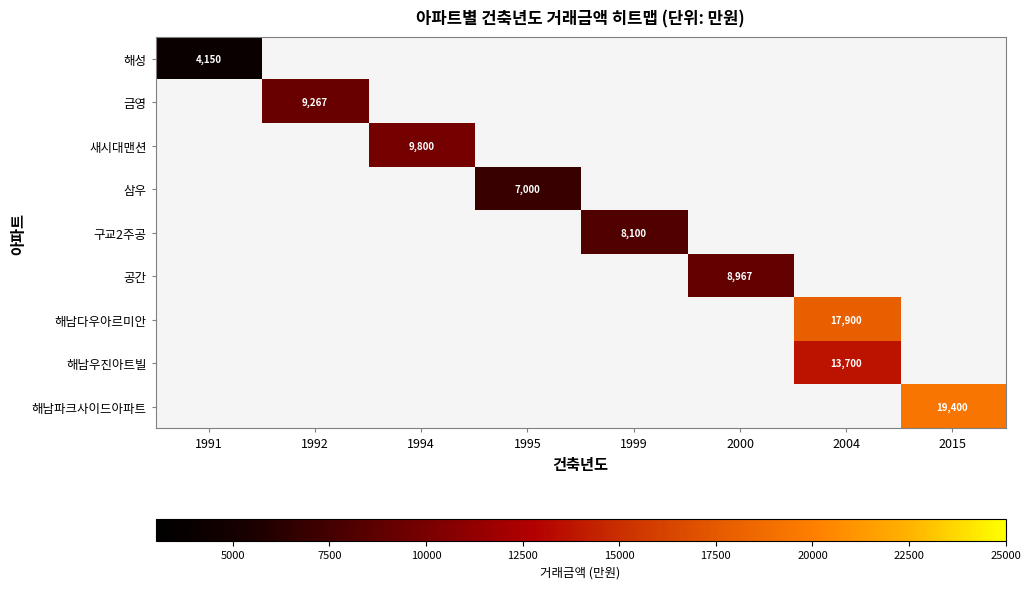

How many series are shown in this chart?

9